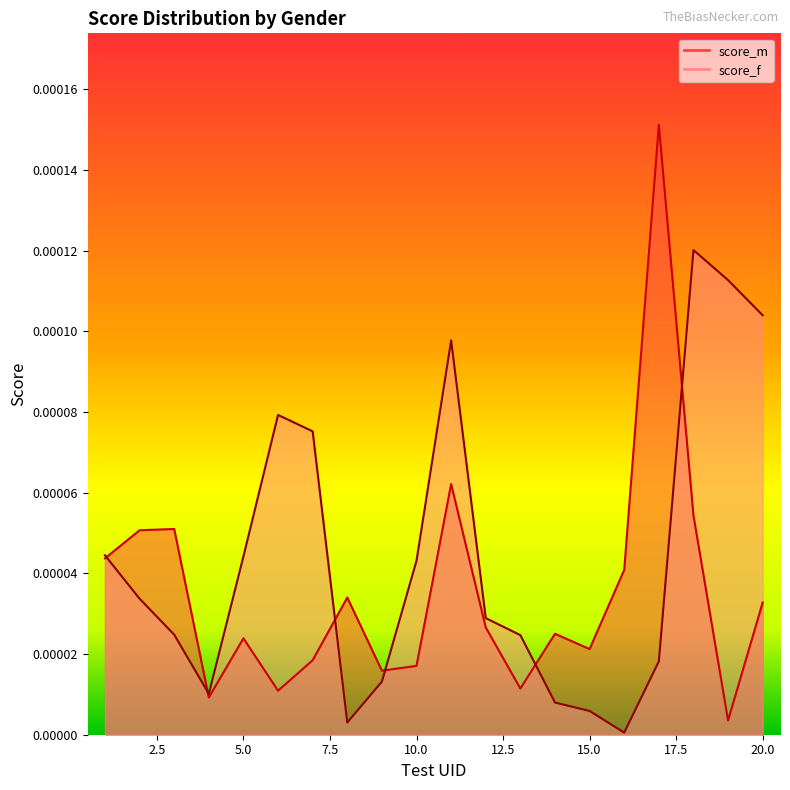

Rank the series by their maximum value, from highest to lowest.

score_m, score_f